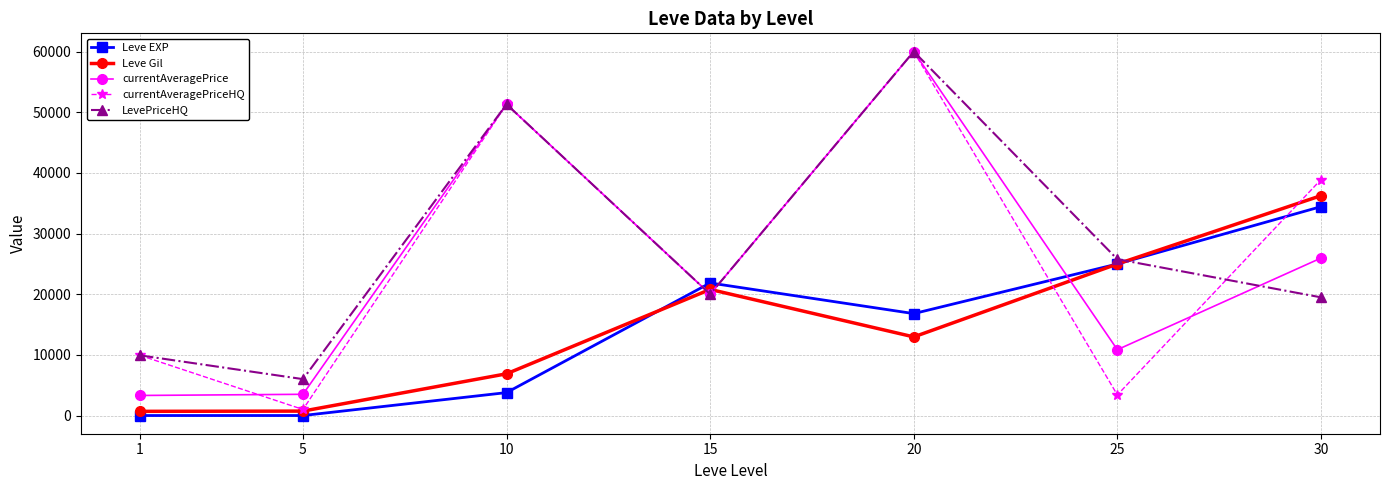

Which series changed the most between 1 and 30?

Leve Gil